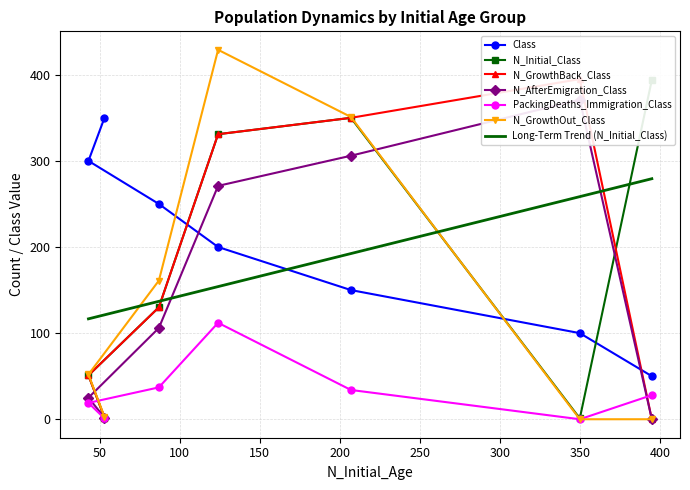

What is the highest value of the PackingDeaths_Immigration_Class series?

112